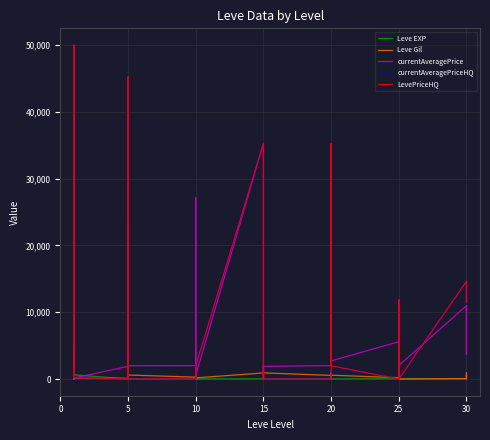

What is the highest value of the Leve EXP series?

630